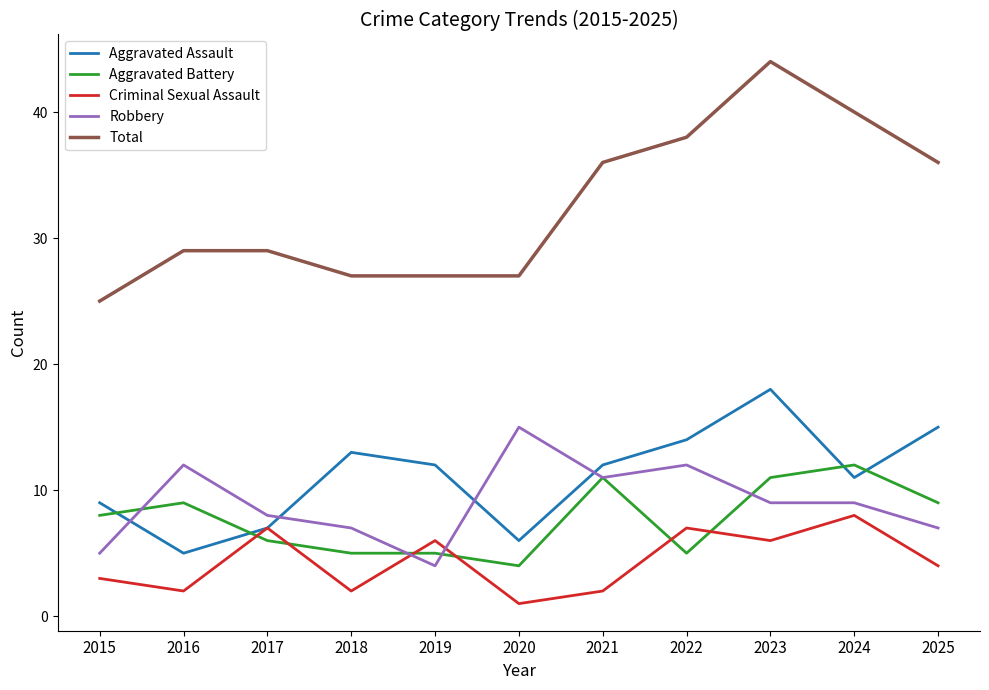

List the series in order of their peak value, highest first.

Total, Aggravated Assault, Robbery, Aggravated Battery, Criminal Sexual Assault